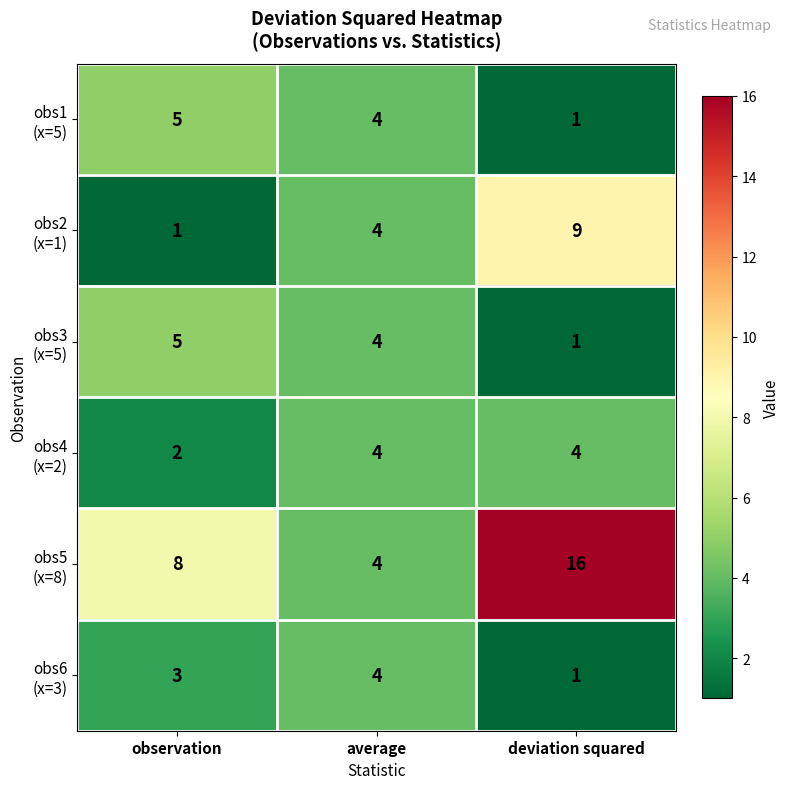

At how many categories does at least one series exceed 11?

1